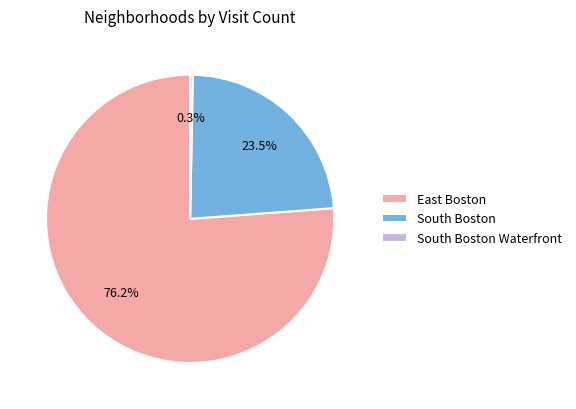

How many slices are in this pie chart?

3